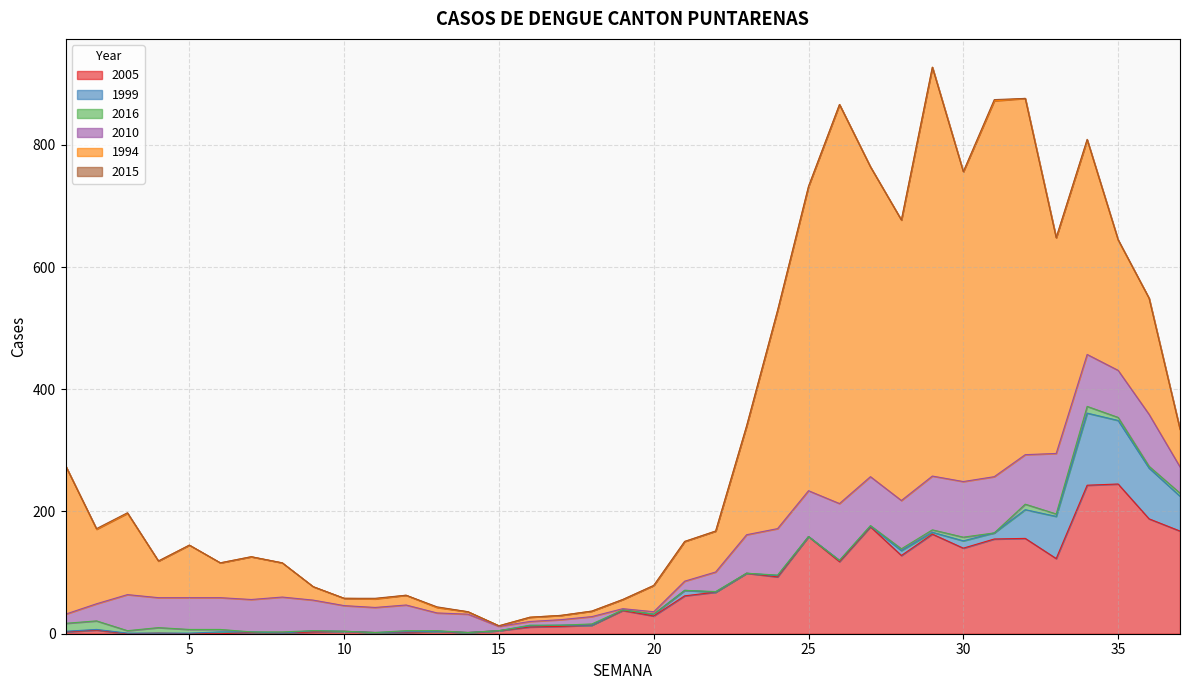

Reading right to left, extract all data points from this chart.

2005: 37=168	36=188	35=245	34=243	33=123	32=156	31=155	30=140	29=163	28=128	27=175	26=118	25=159	24=93	23=99	22=68	21=62	20=29	19=38	18=14	17=12	16=11	15=5	14=2	13=4	12=2	11=2	10=4	9=3	8=1	7=2	6=0	5=0	4=1	3=0	2=6	1=3
1999: 37=57	36=83	35=104	34=118	33=69	32=47	31=10	30=12	29=3	28=8	27=1	26=2	25=0	24=2	23=0	22=0	21=9	20=3	19=1	18=0	17=2	16=2	15=0	14=0	13=0	12=1	11=0	10=0	9=2	8=0	7=1	6=3	5=1	4=0	3=1	2=1	1=1
2016: 37=5	36=3	35=5	34=11	33=4	32=9	31=0	30=6	29=4	28=3	27=1	26=0	25=0	24=1	23=0	22=1	21=0	20=0	19=0	18=2	17=0	16=1	15=0	14=0	13=1	12=2	11=0	10=0	9=0	8=2	7=0	6=4	5=6	4=9	3=4	2=14	1=13
2010: 37=43	36=85	35=77	34=85	33=99	32=81	31=92	30=91	29=88	28=79	27=80	26=93	25=75	24=76	23=63	22=32	21=15	20=4	19=2	18=12	17=9	16=6	15=7	14=30	13=29	12=42	11=41	10=42	9=50	8=57	7=53	6=52	5=52	4=49	3=59	2=28	1=15
1994: 37=61	36=190	35=213	34=351	33=353	32=583	31=615	30=507	29=669	28=459	27=507	26=653	25=498	24=357	23=178	22=67	21=65	20=43	19=15	18=9	17=7	16=7	15=1	14=4	13=9	12=16	11=14	10=12	9=22	8=56	7=70	6=57	5=86	4=60	3=133	2=122	1=243
2015: 37=1	36=0	35=1	34=1	33=0	32=0	31=2	30=0	29=0	28=0	27=0	26=0	25=0	24=0	23=0	22=0	21=0	20=0	19=0	18=0	17=0	16=0	15=0	14=0	13=1	12=0	11=1	10=0	9=0	8=0	7=0	6=0	5=0	4=0	3=1	2=1	1=0